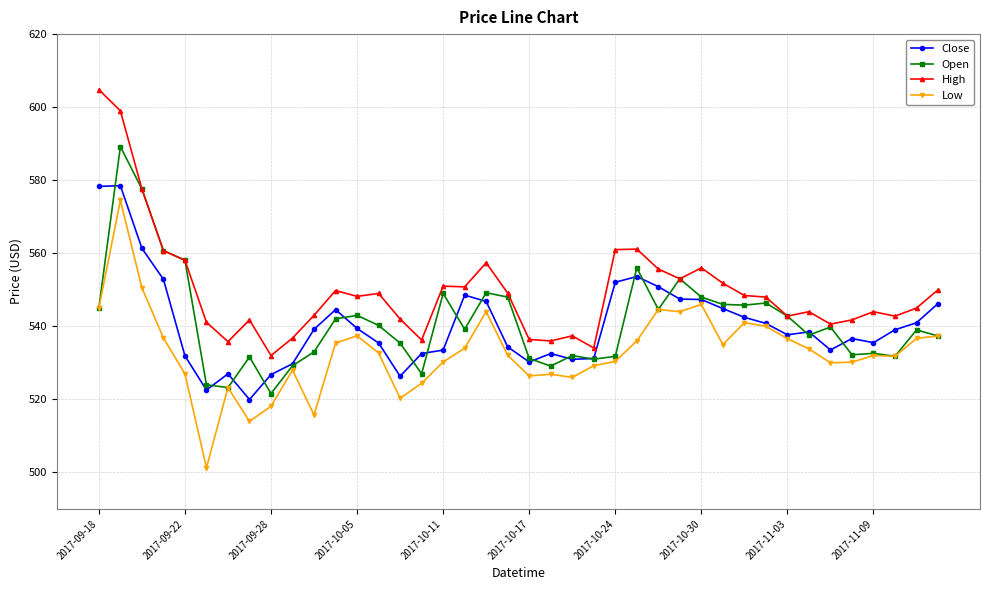

True or false: Low has more than 0 interior local peaks.

True